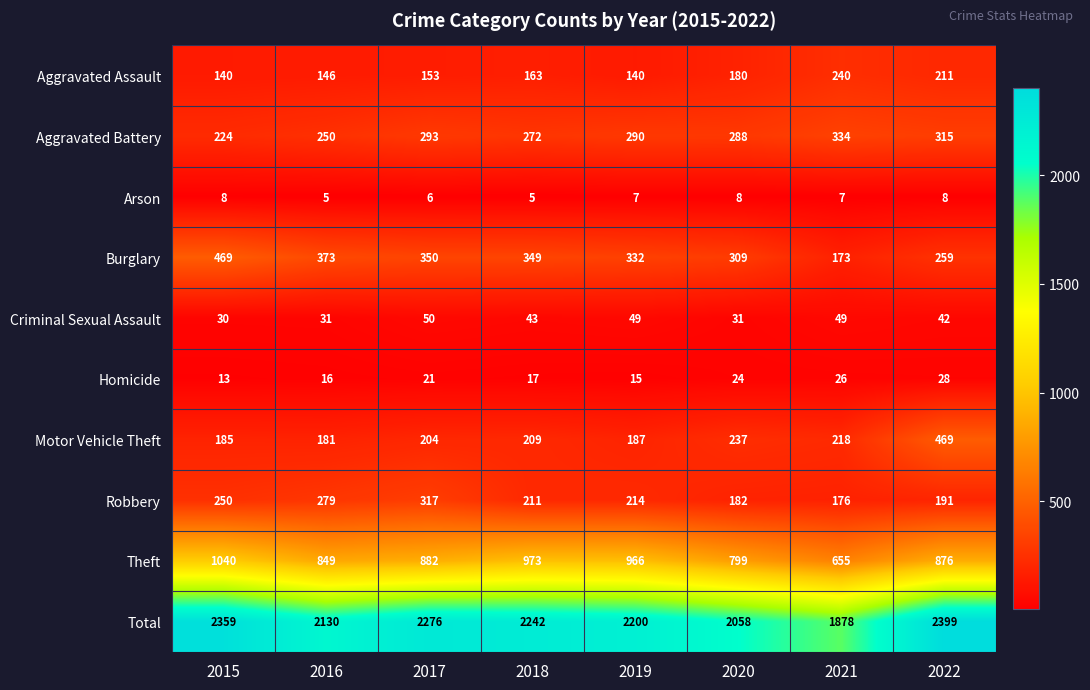

What is the approximate value of Burglary at 2022?

259